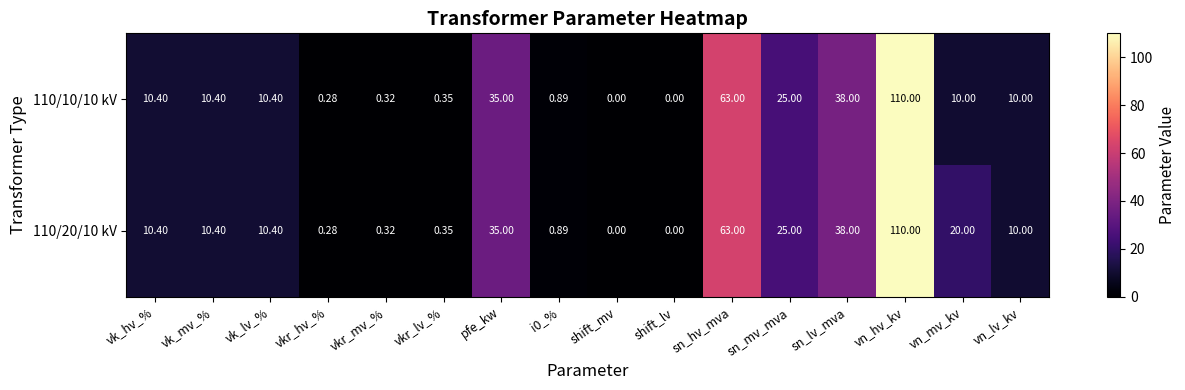

How many positive values does the 110/10/10 kV series have?

14